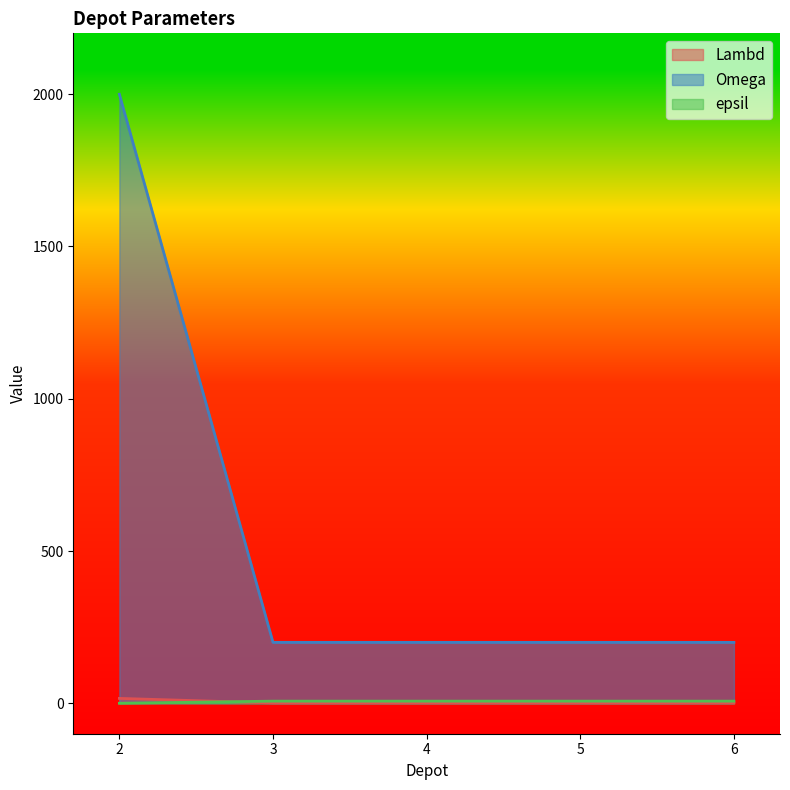

At 5, list the series in order from largest to smallest.

Omega, epsil, Lambd